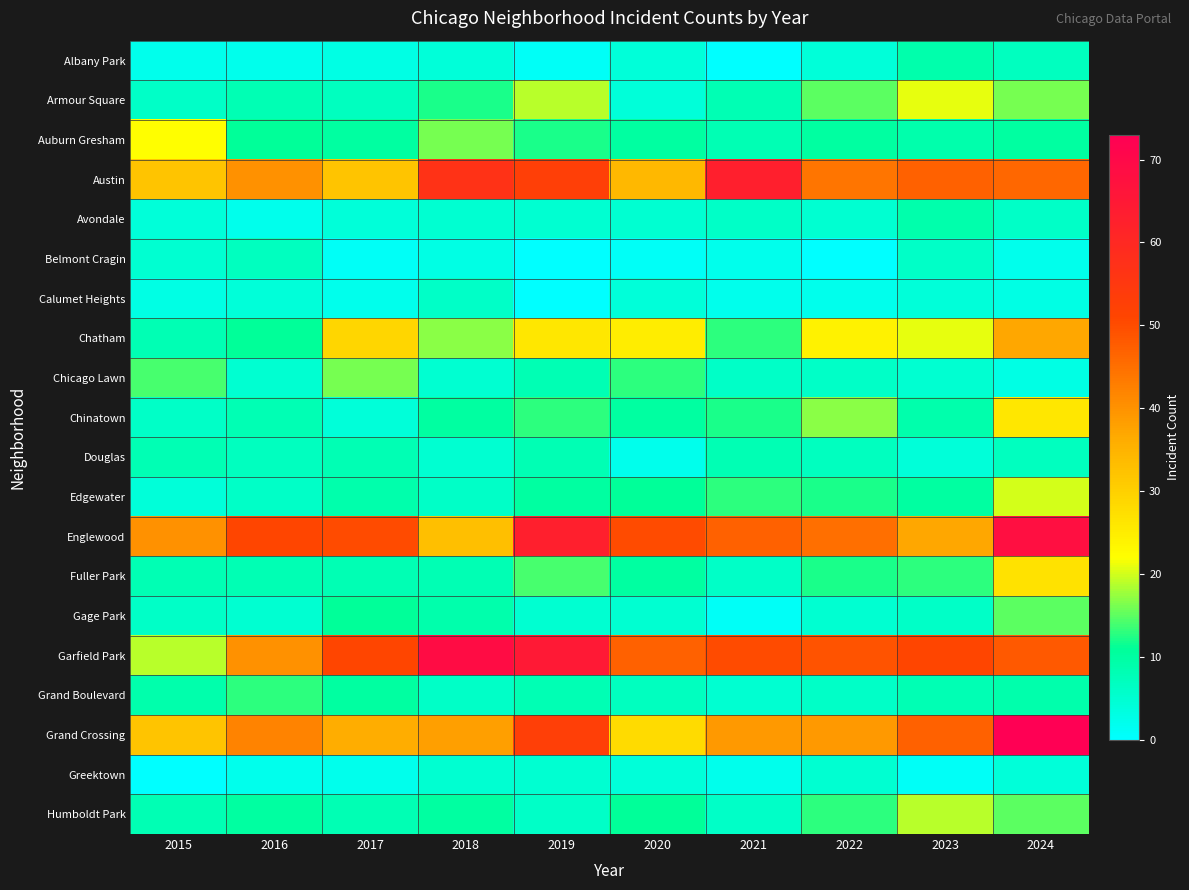

What is the total value across all series at 2018?

324